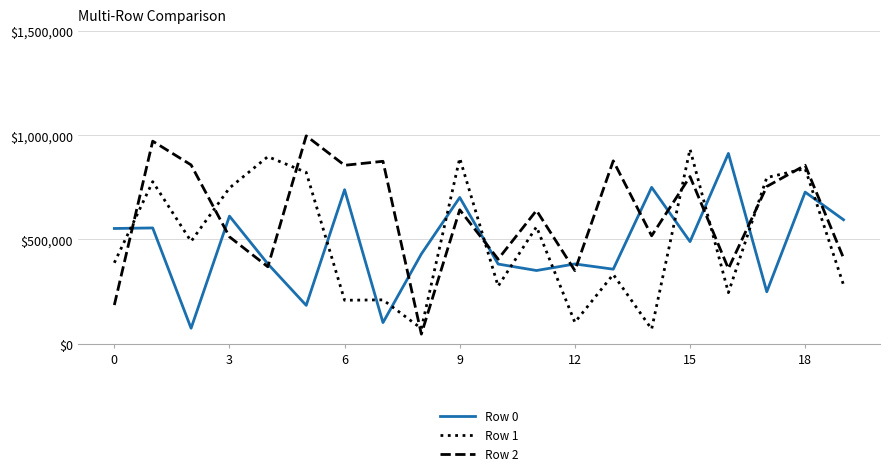

Does the chart have visible grid lines?

Yes